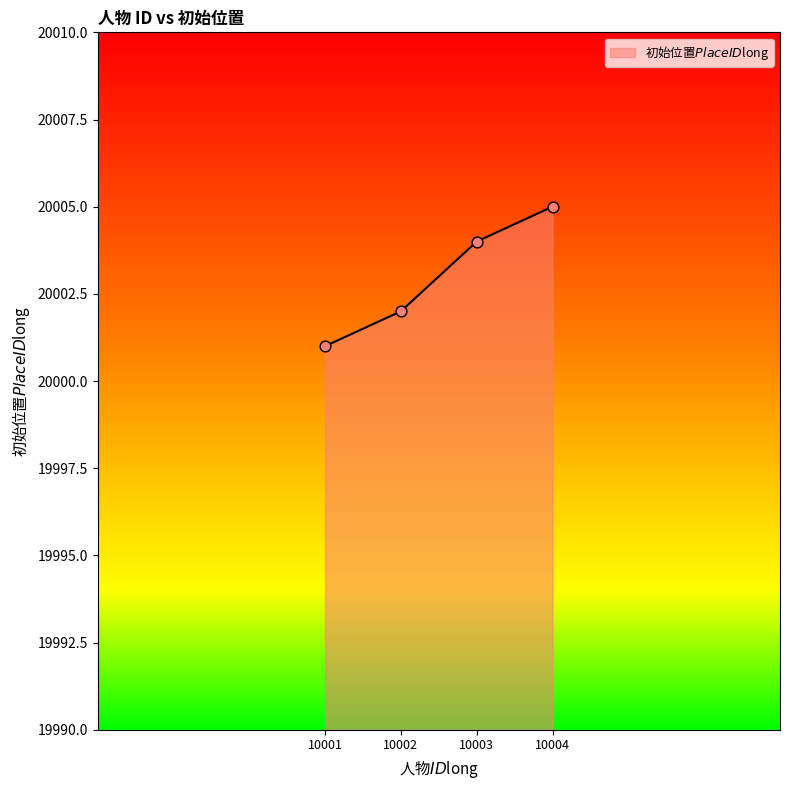

Between 10002 and 10004, which is larger?

10004